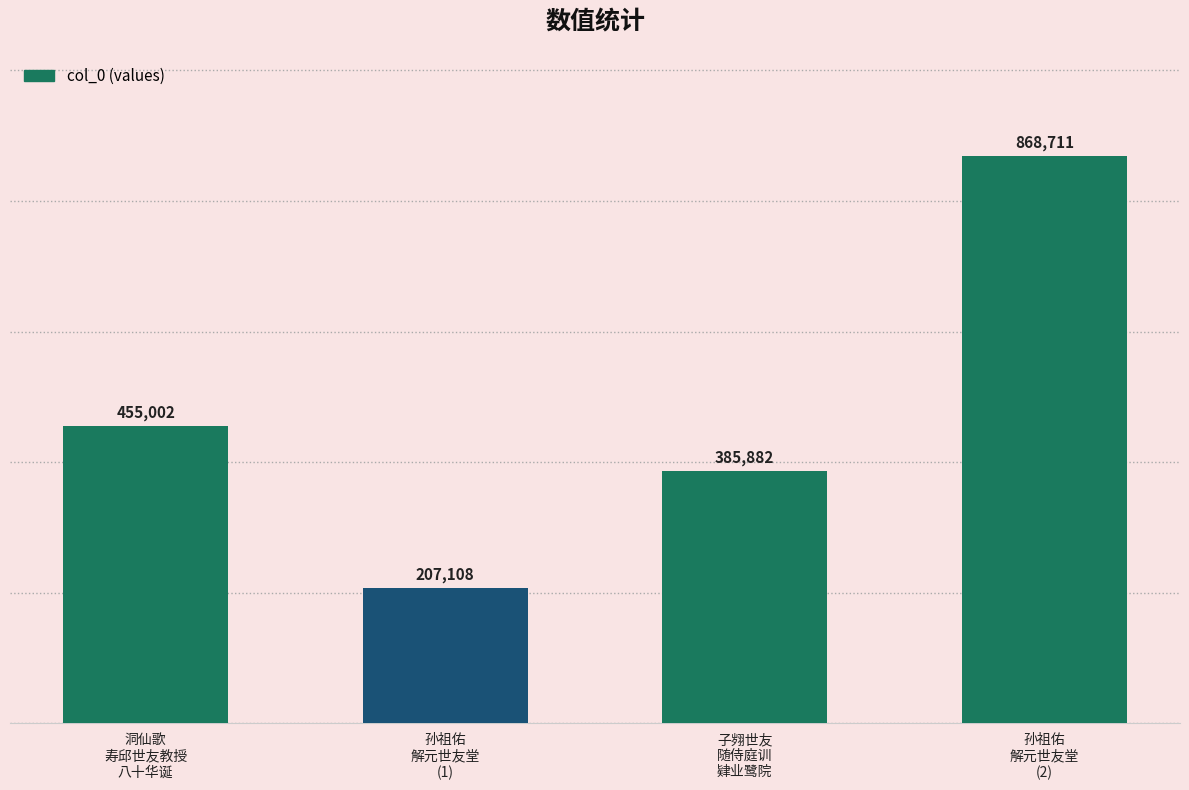

Are the bars grouped side by side (vs. stacked)?

No